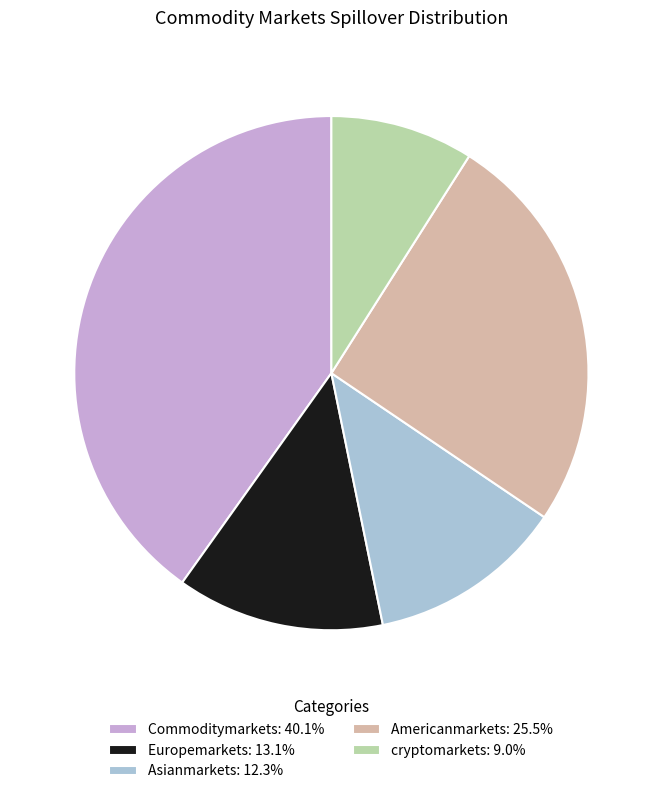

How many slices are in this pie chart?

5